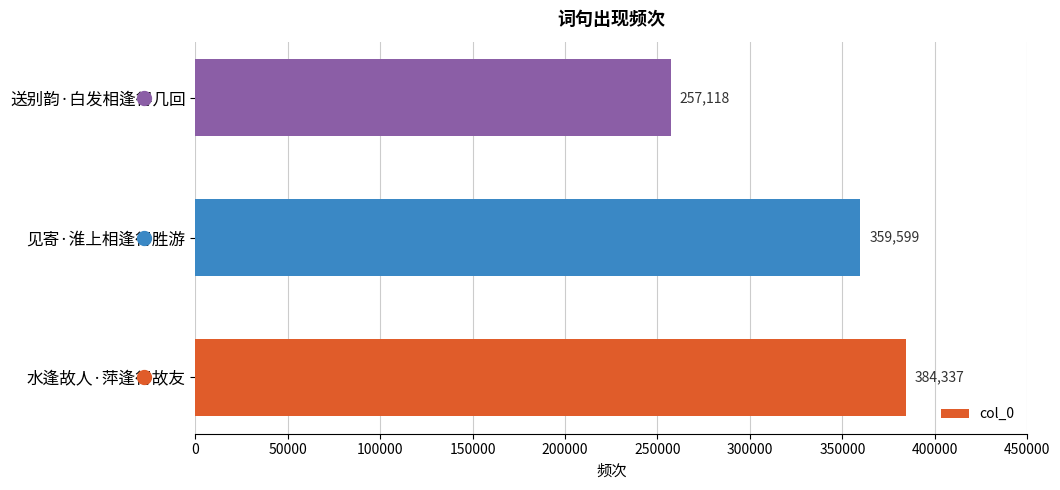

Approximately how many times larger is the value at 见寄·淮上相逢得胜游 compared to 水逢故人·萍逢得故友?

0.9